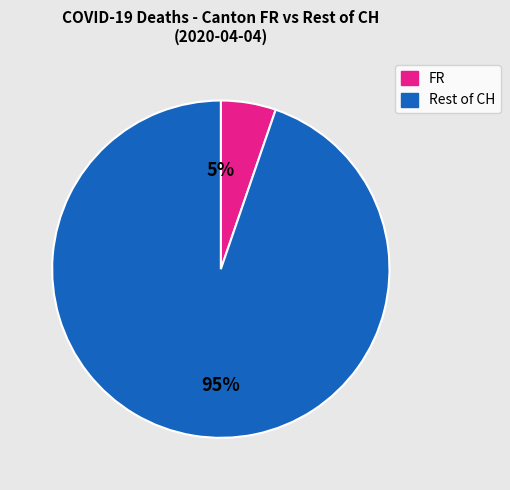

To the nearest percent, what is the average slice percentage?

50%